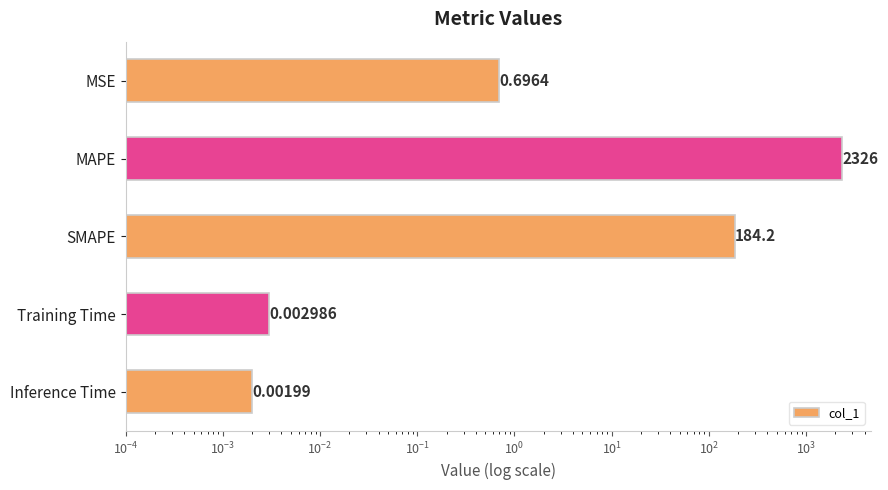

How many series are shown in this chart?

1